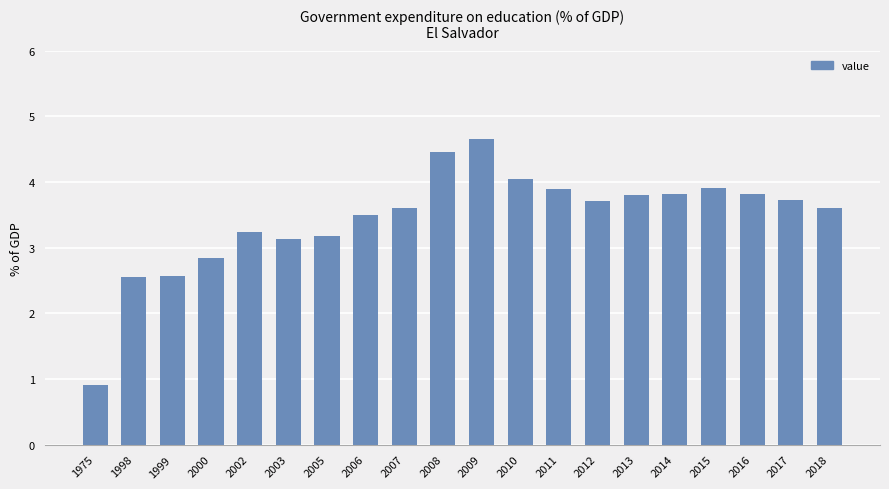

The chart shows a value of 3.7 at 2017. True or false?

True